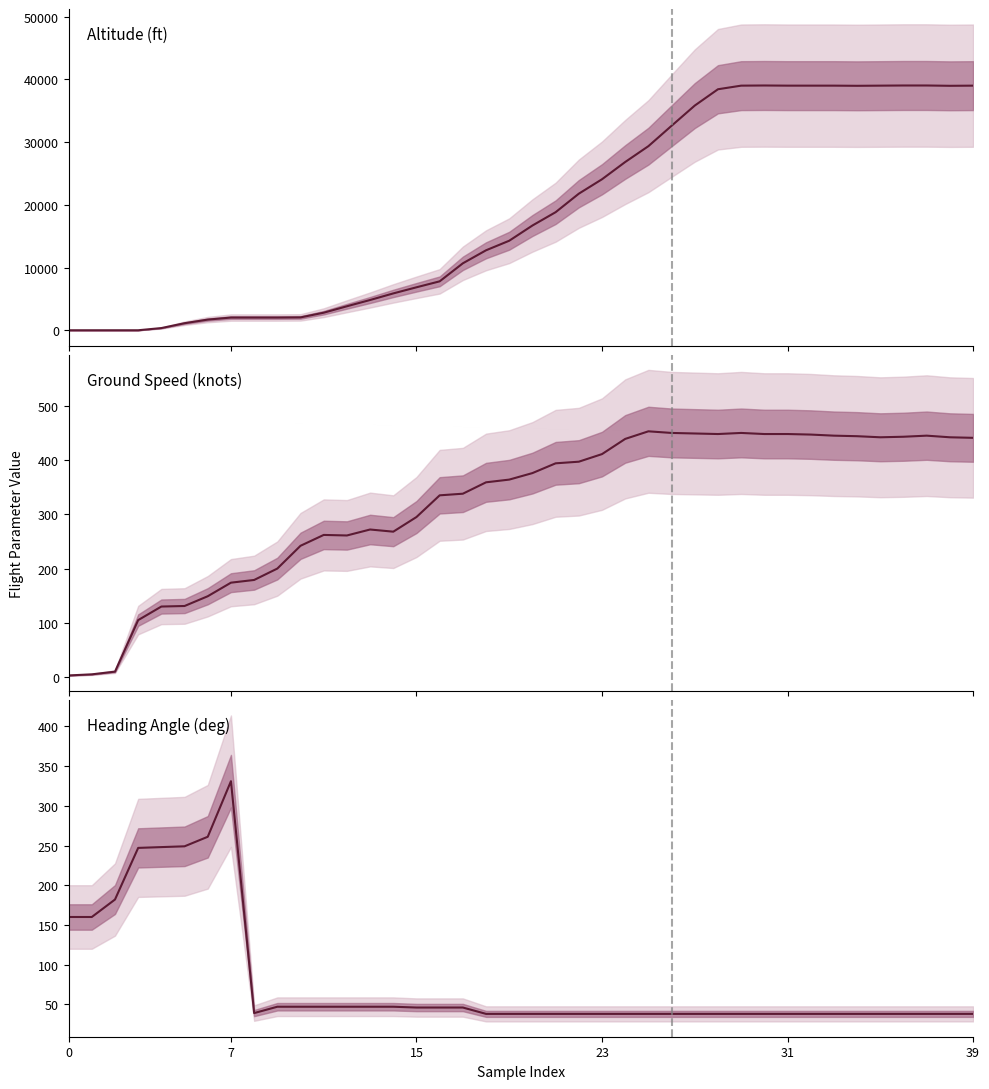

Which has a higher value, 23 or 11?

23